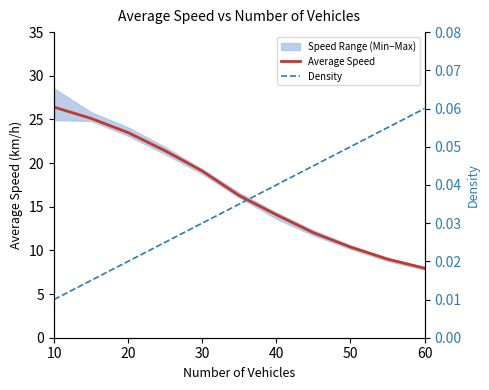

Which category has the highest value in the Average Speed series?

10